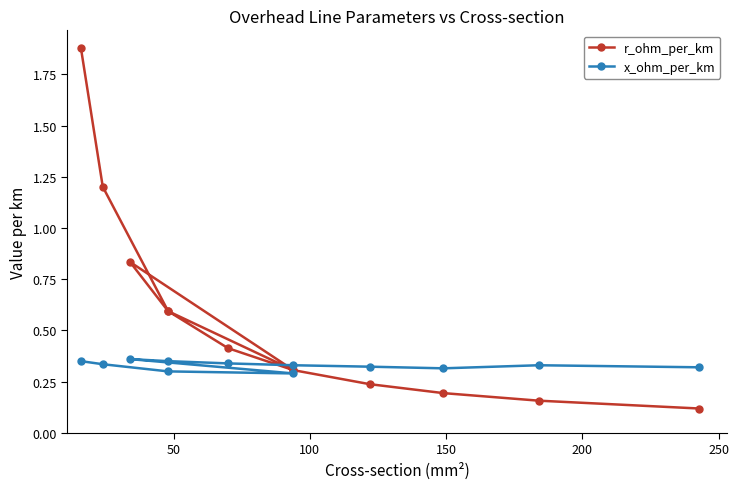

What are all the series names shown in the legend?

r_ohm_per_km, x_ohm_per_km